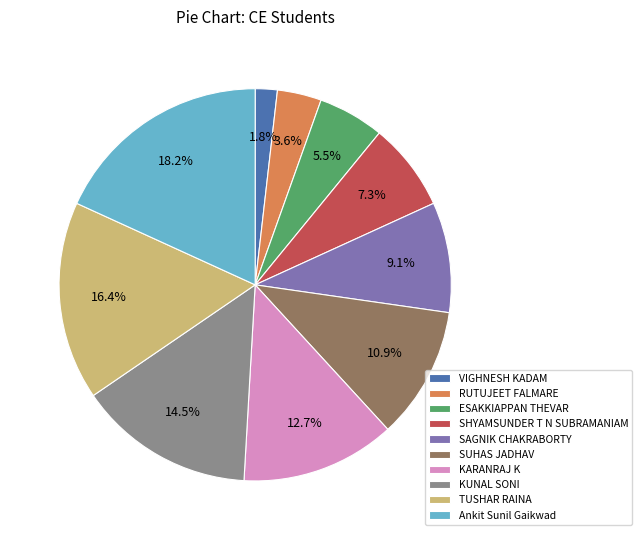

What is the largest slice in the pie chart?

Ankit Sunil Gaikwad